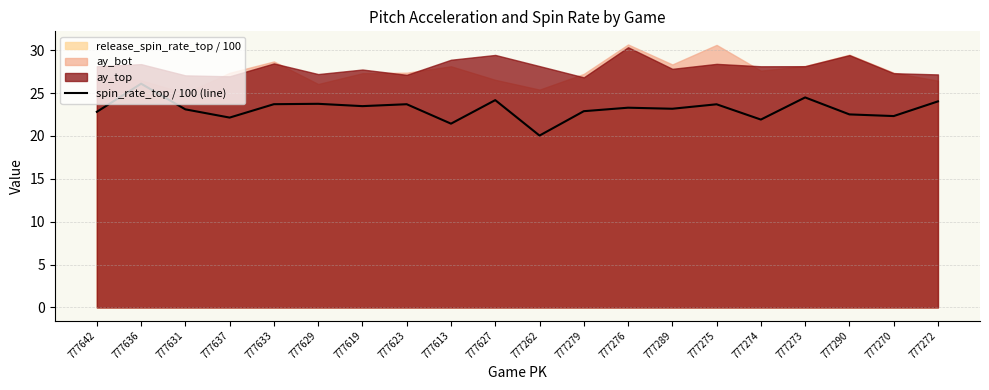

How many categories are shown in the chart?

20